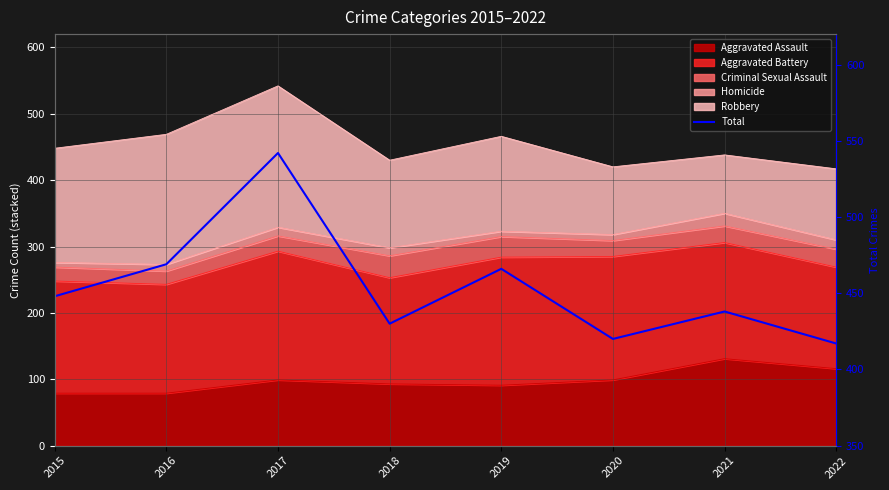

Rank the categories by value from highest to lowest.

2017, 2016, 2019, 2015, 2021, 2018, 2020, 2022